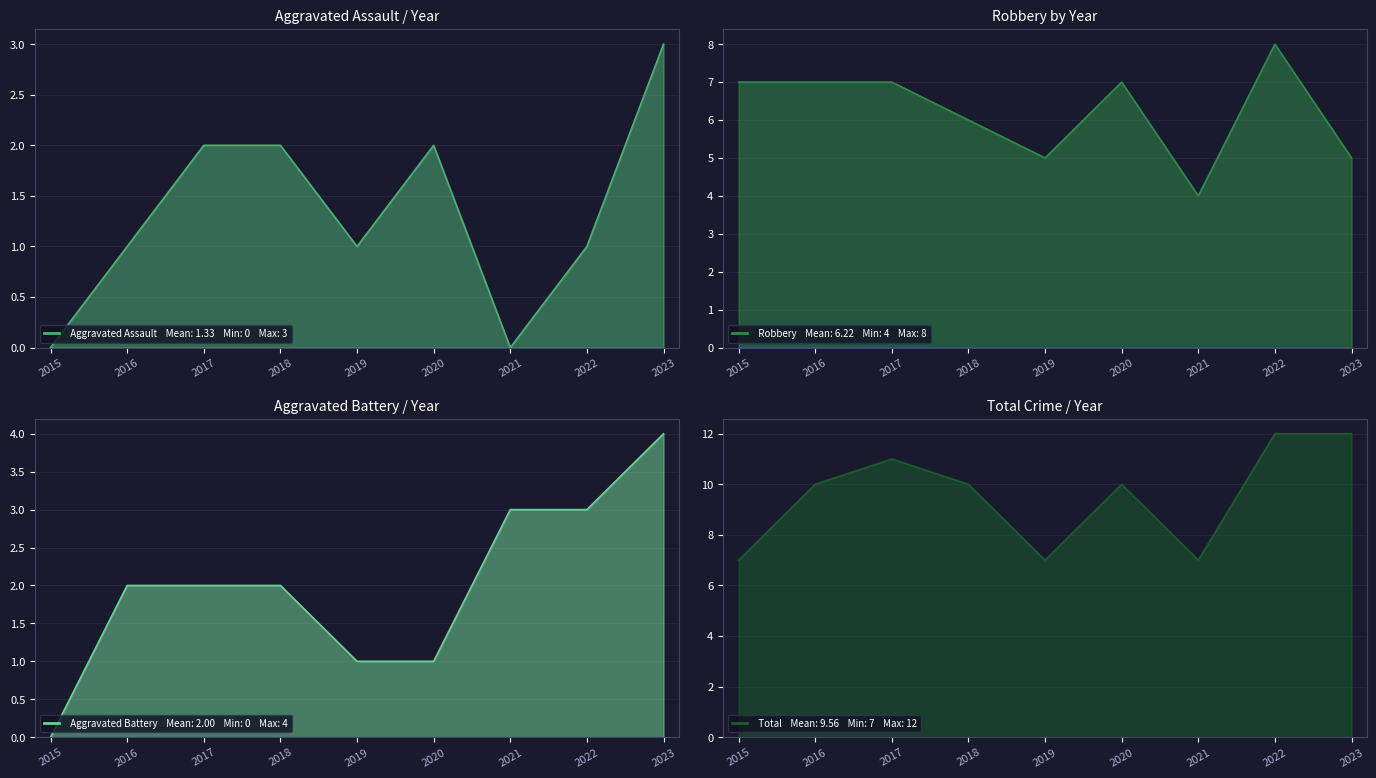

After their last crossing, which series has the higher values: Aggravated Battery or Aggravated Assault?

Aggravated Battery